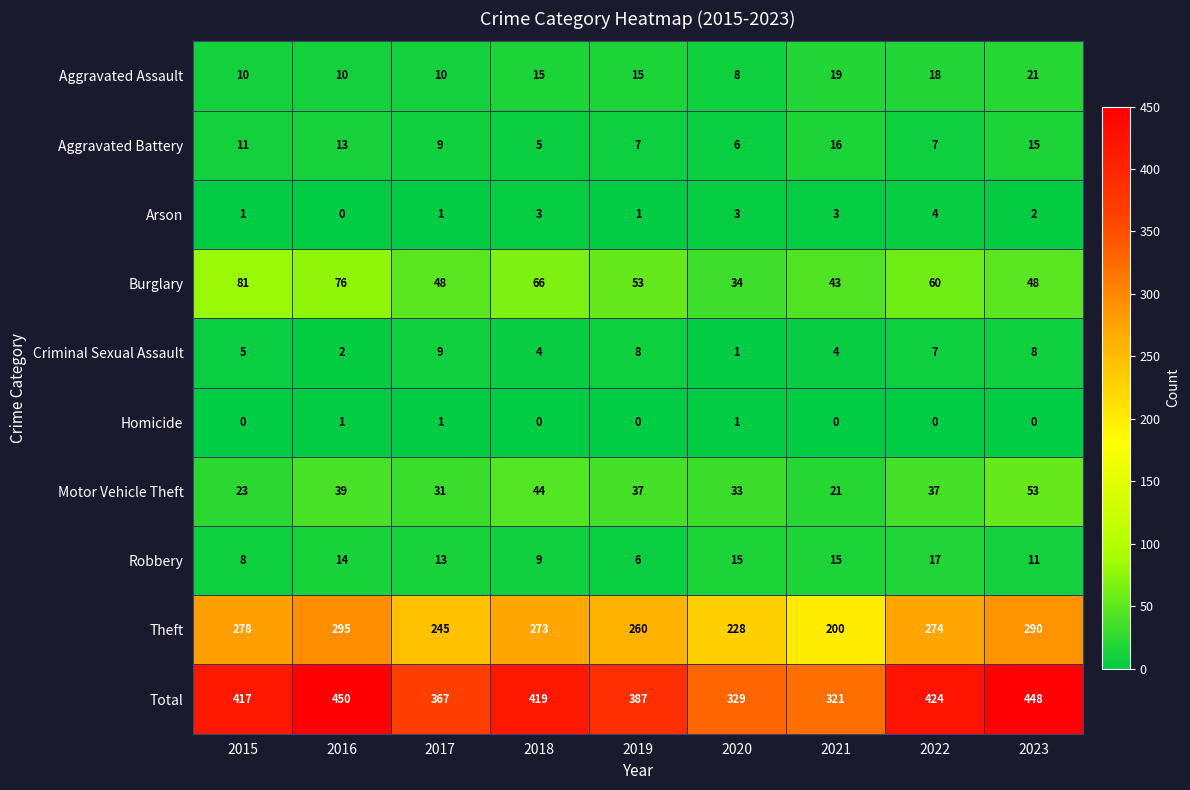

What is the sum of all Aggravated Assault values?

126